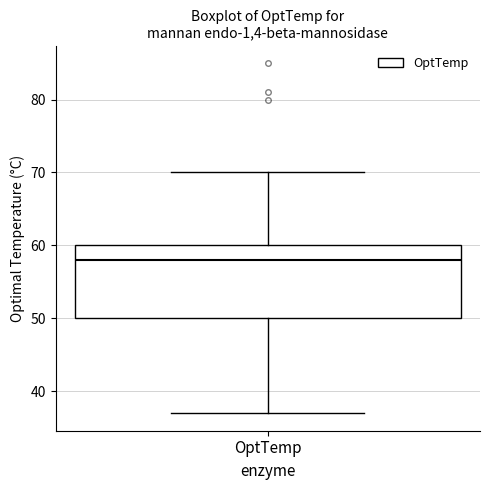

Where does the median line of the box for OptTemp sit on the y-axis? The values are not printed on the chart, so give them approximately, as read against the axis.

58